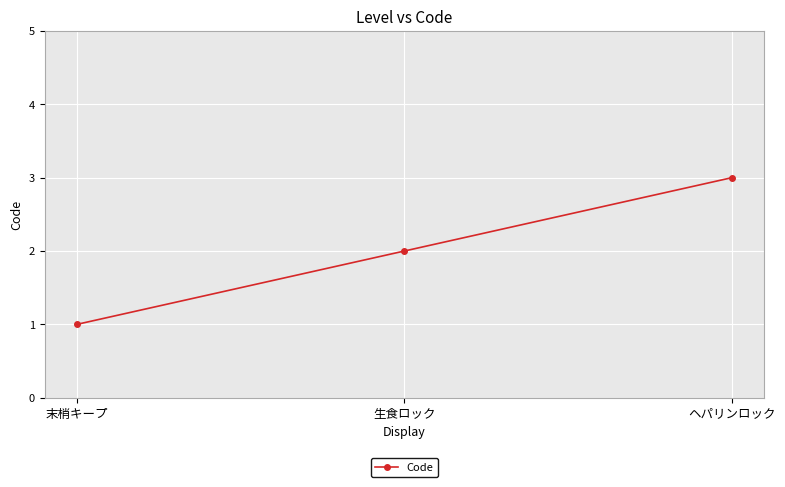

Is it true that the value at ヘパリンロック is 3?

True